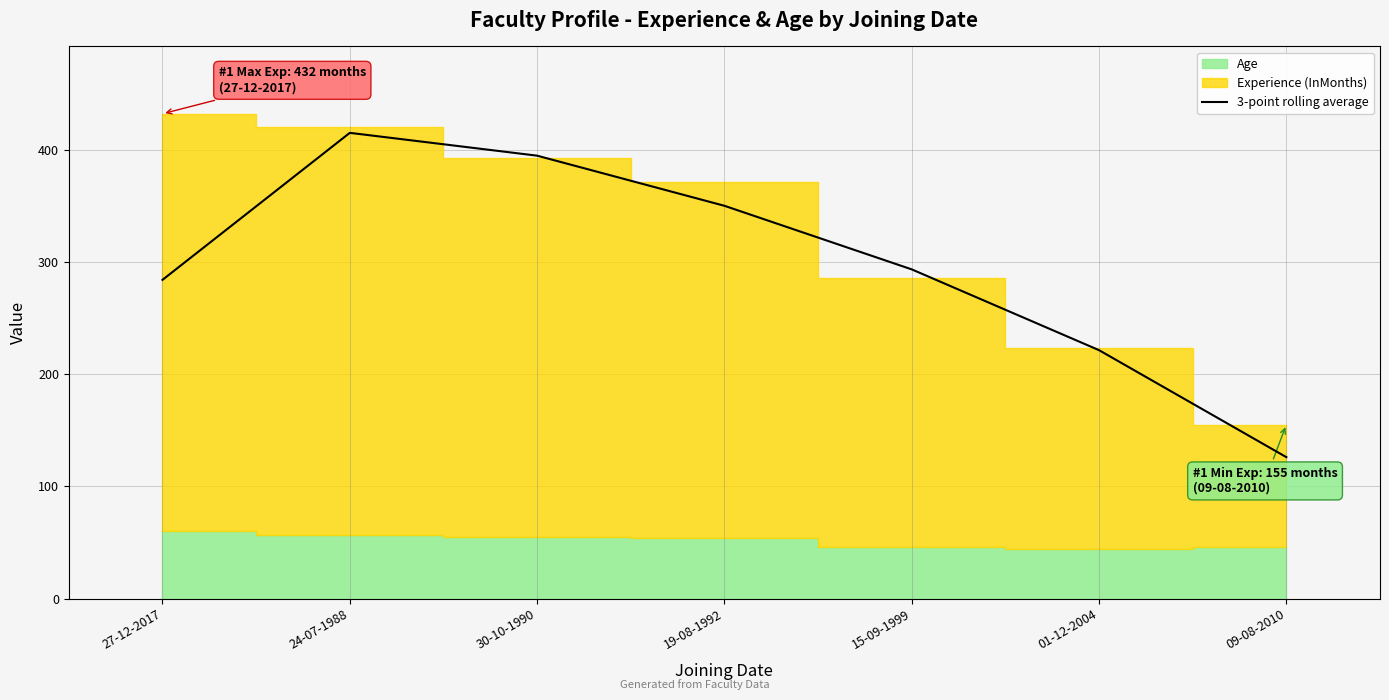

How many values are below 293?

3